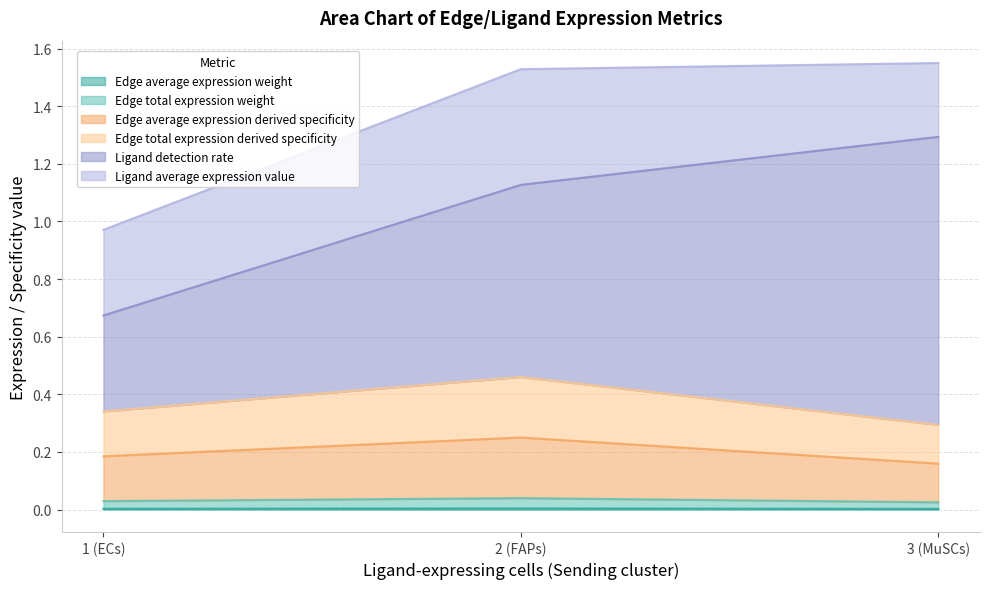

The value of Edge total expression weight at FAPs->ECs is 0.0. True or false?

True